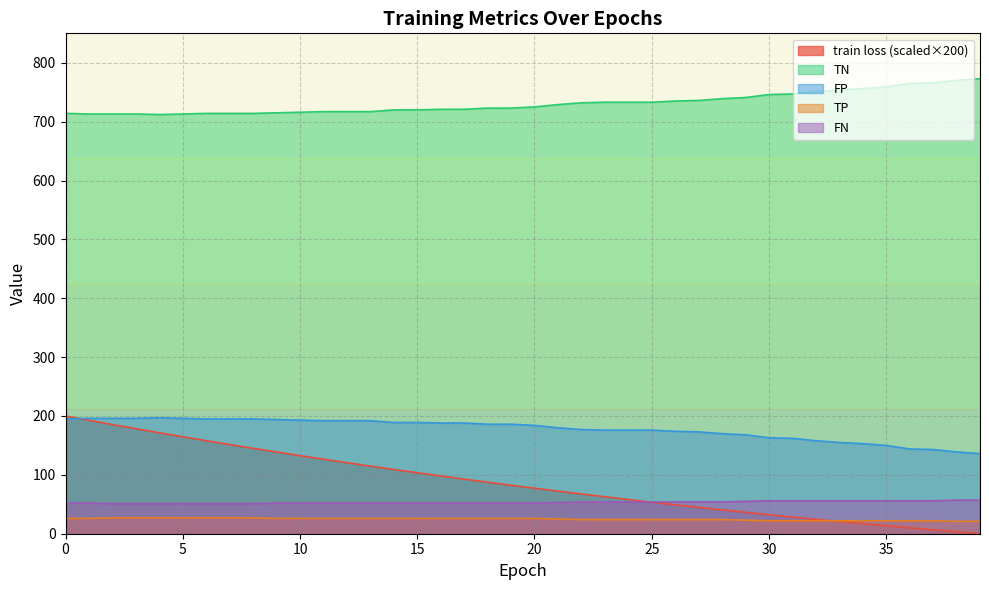

At which category does FP reach its first local peak?

4